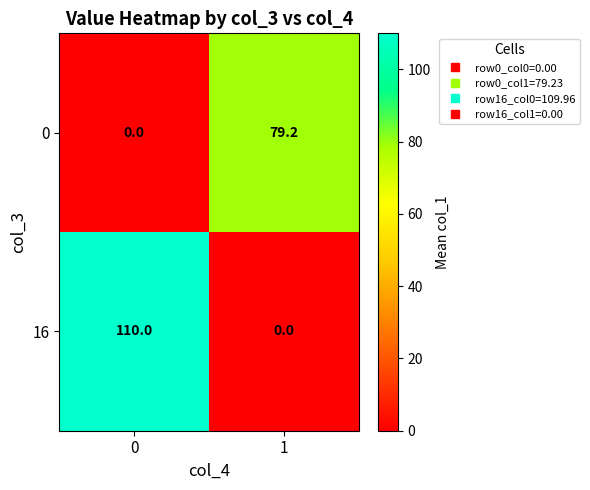

Is it true that 16 equals 0.0 at 1?

True